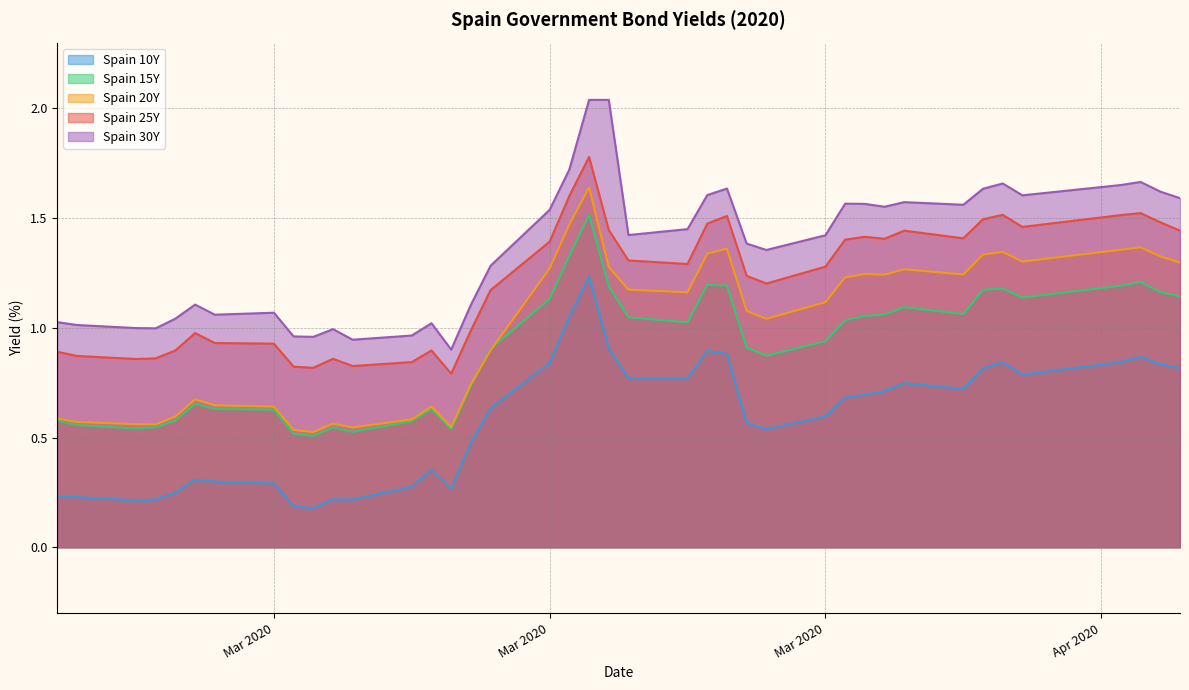

How many values in the Spain 25Y series exceed 1?

24